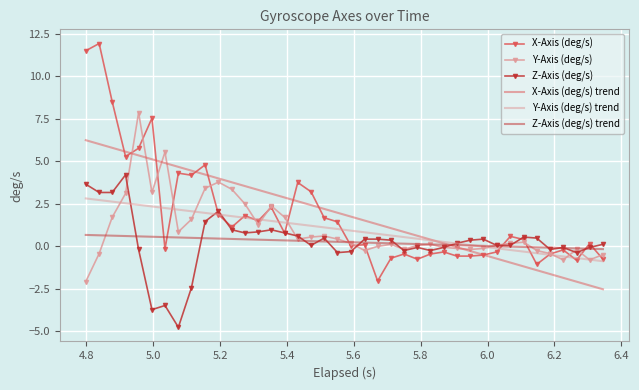

Rank the series by their maximum value, from lowest to highest.

Z-Axis (deg/s) trend, Y-Axis (deg/s) trend, Z-Axis (deg/s), X-Axis (deg/s) trend, Y-Axis (deg/s), X-Axis (deg/s)